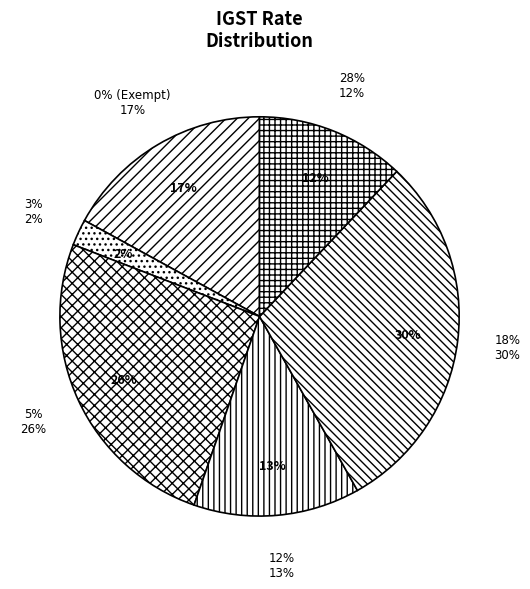

Is it true that 5% is 1% of the pie?

False